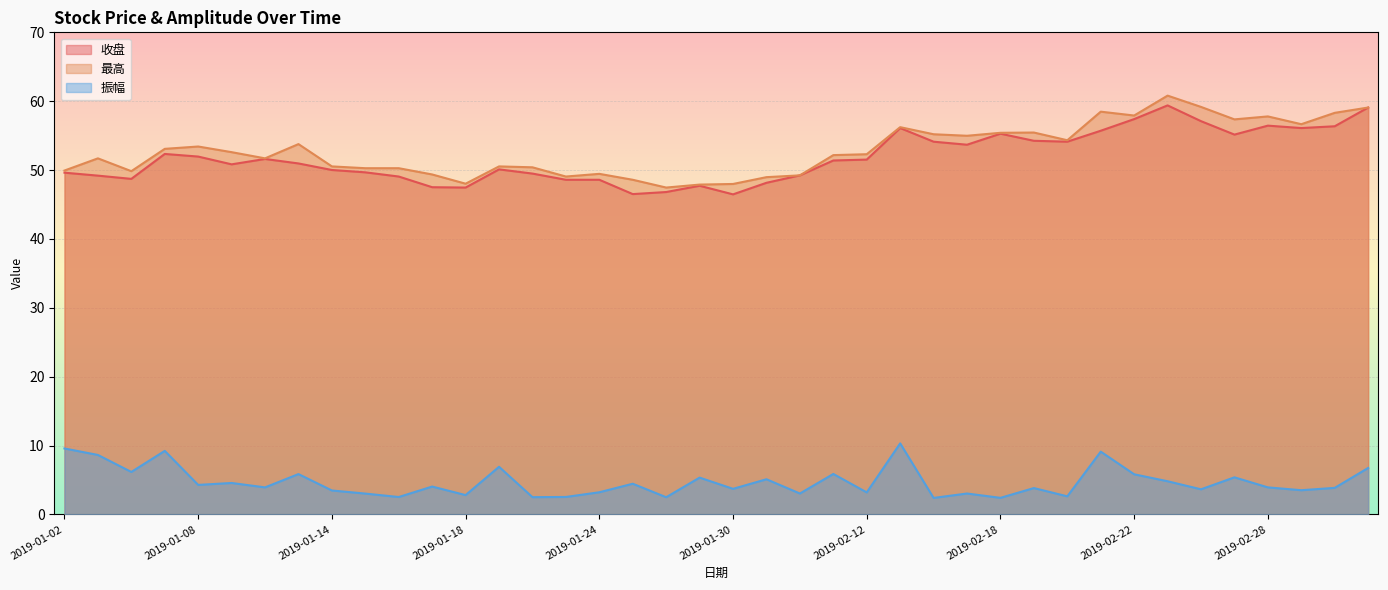

What is the difference between the highest and lowest values at 2019-01-08?

49.1